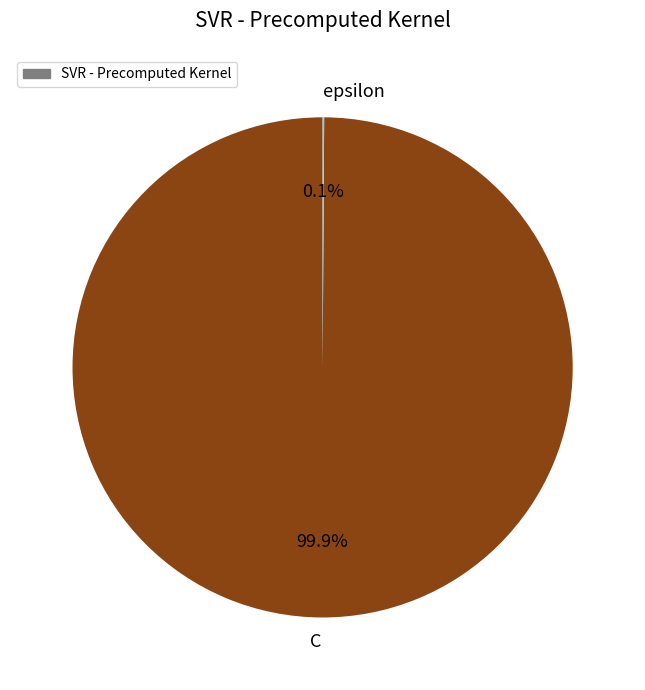

What is the majority slice?

C